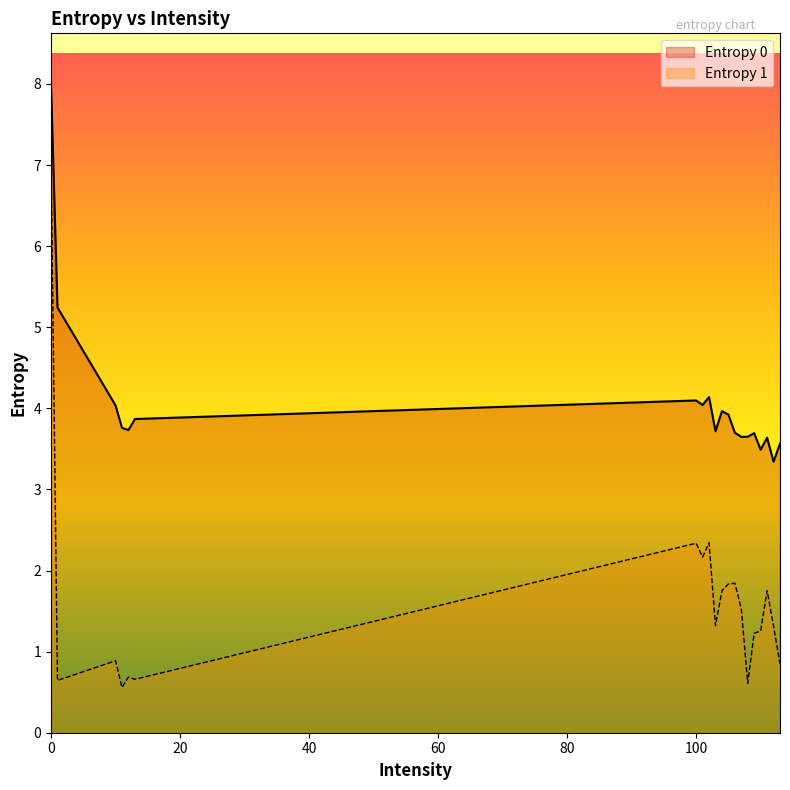

True or false: Entropy 1 and Entropy 0 cross at least once.

False